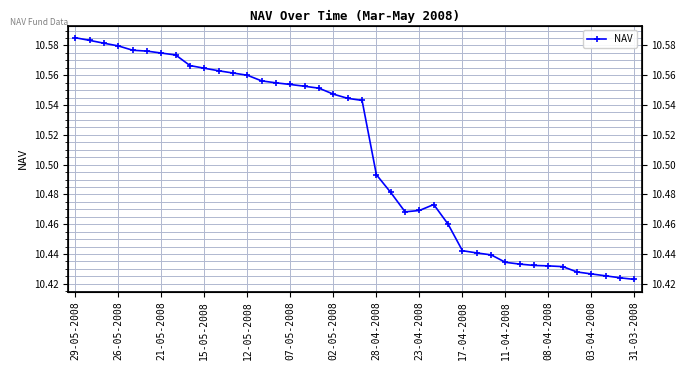

What is the approximate value at 35?

10.4